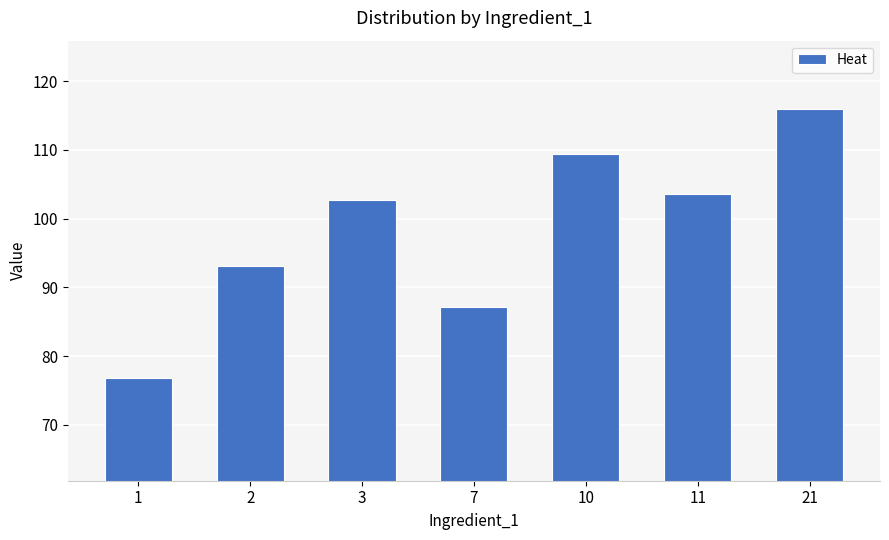

What is the smallest value displayed?

76.9